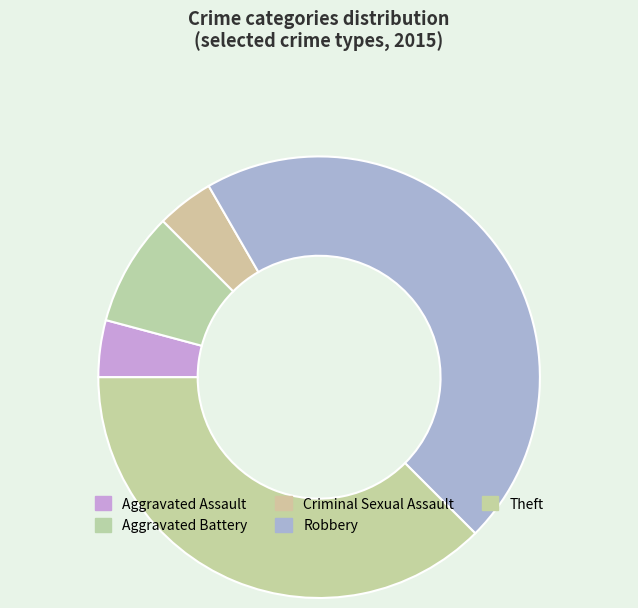

Count the number of slices in the pie.

5